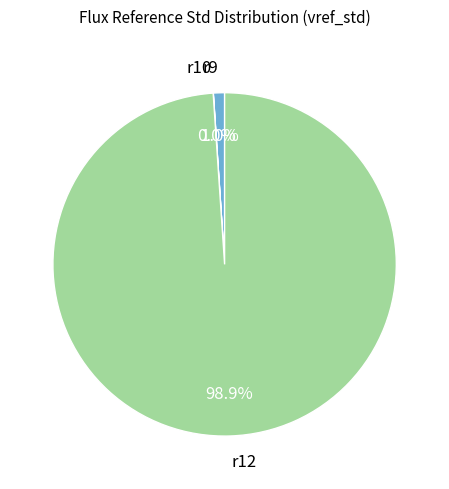

Between r12 and r9, which is larger?

r12